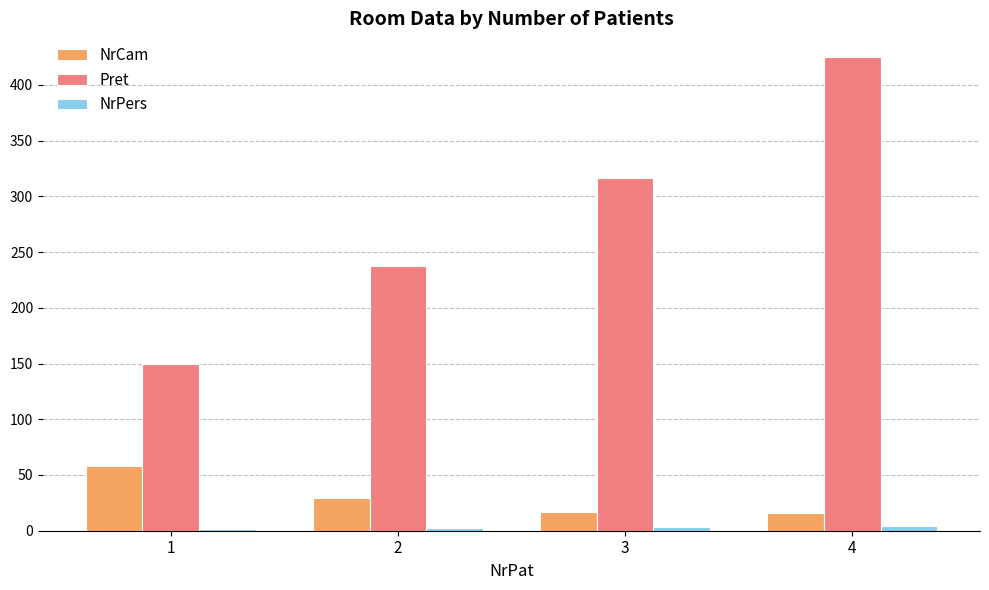

What is the sum of all NrCam values?

120.0